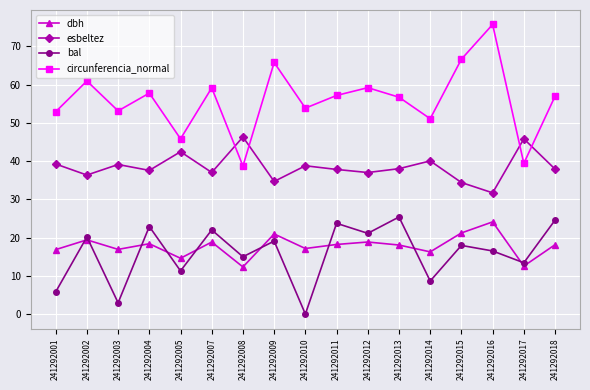

Does the chart display data point markers on the line(s)?

Yes